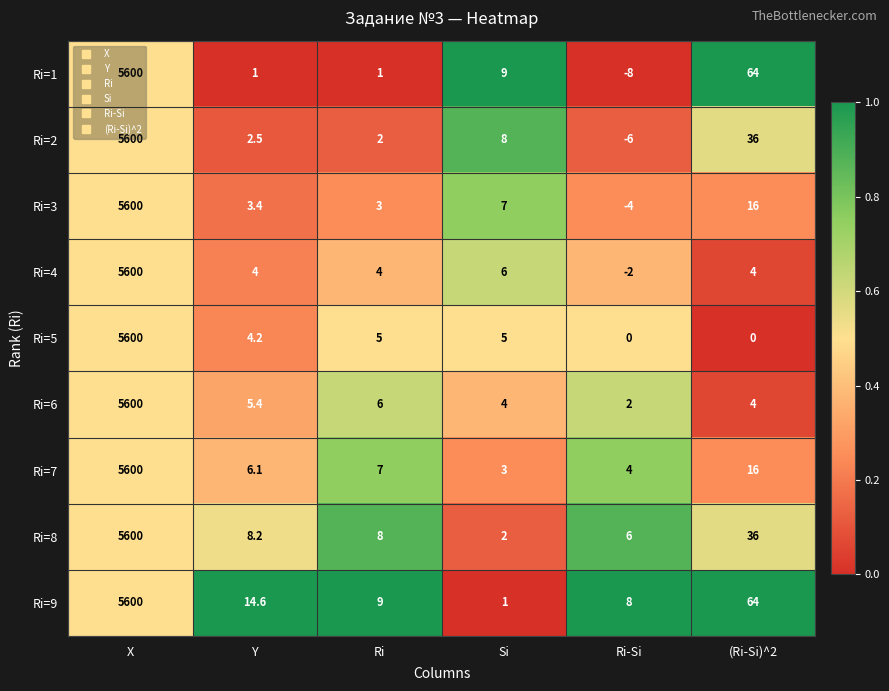

Which series has the largest total across all categories?

Ri=9